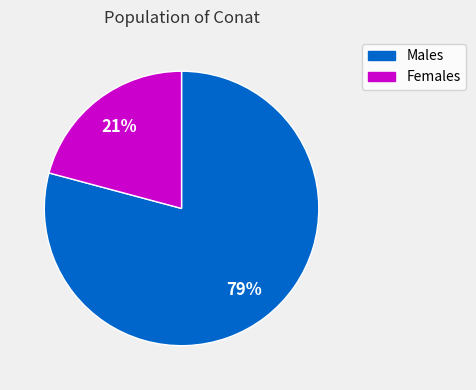

To the nearest percent, what is the average slice percentage?

50%